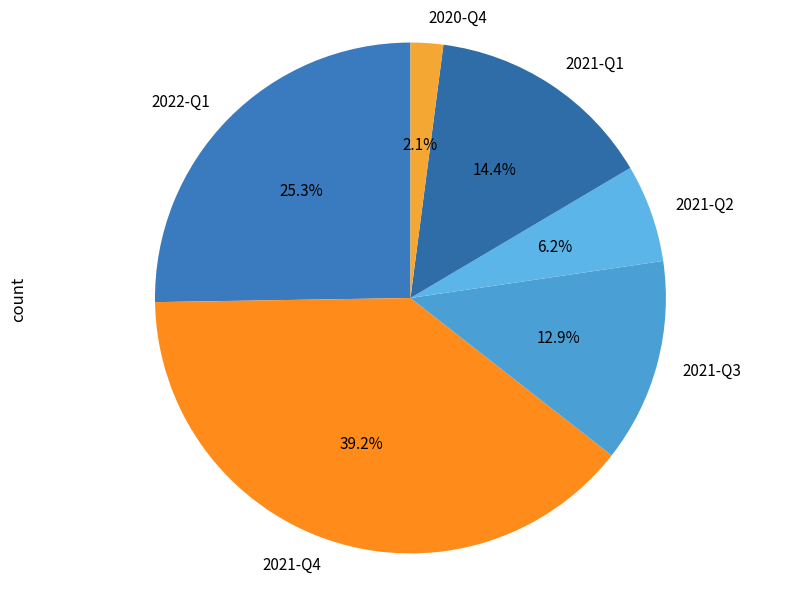

How many slices are in this pie chart?

6